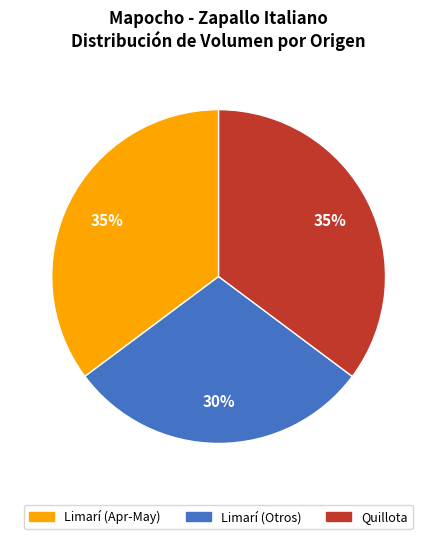

To the nearest percent, what is the average slice percentage?

33%